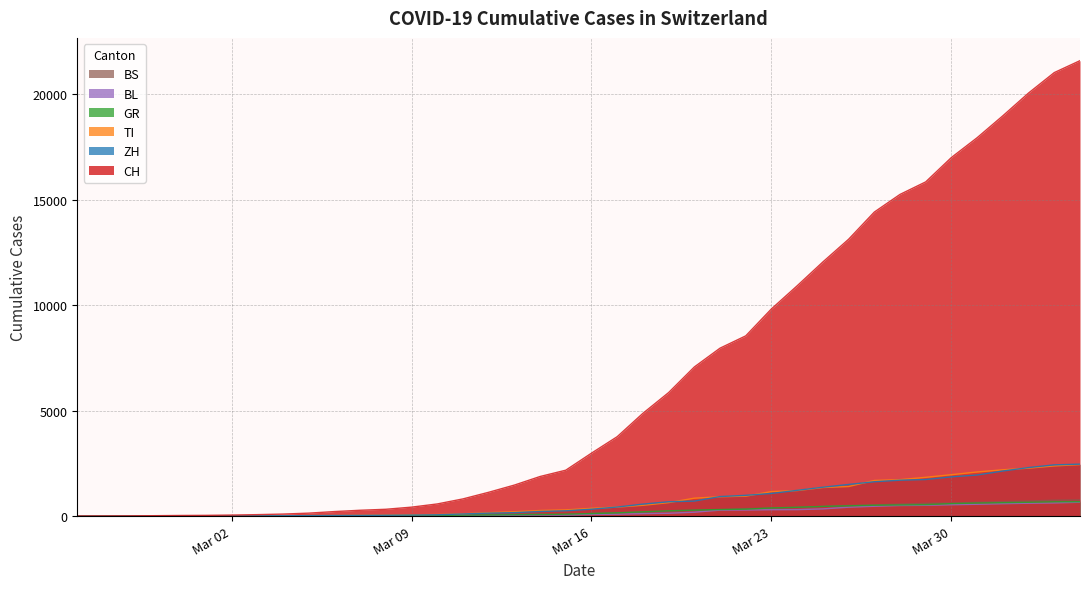

What is the value of the BS point at the 11th from the left?

15